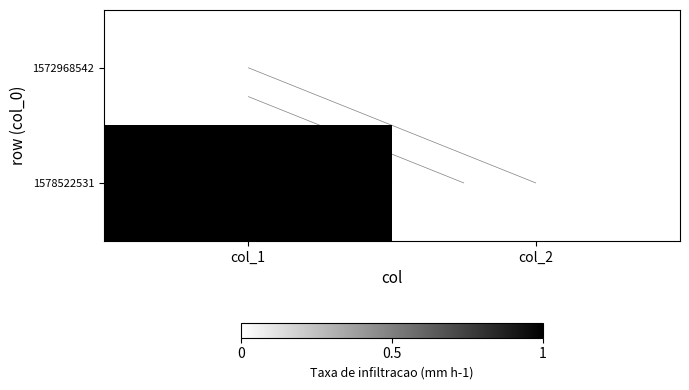

At which category is the sum across all series the highest?

col_1